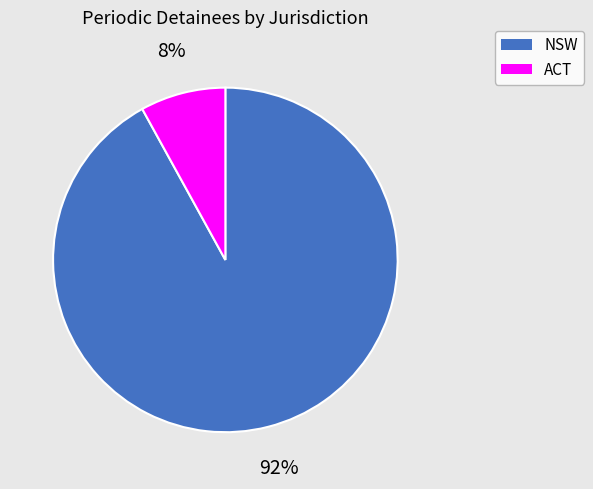

To the nearest percent, what portion does ACT represent?

8%